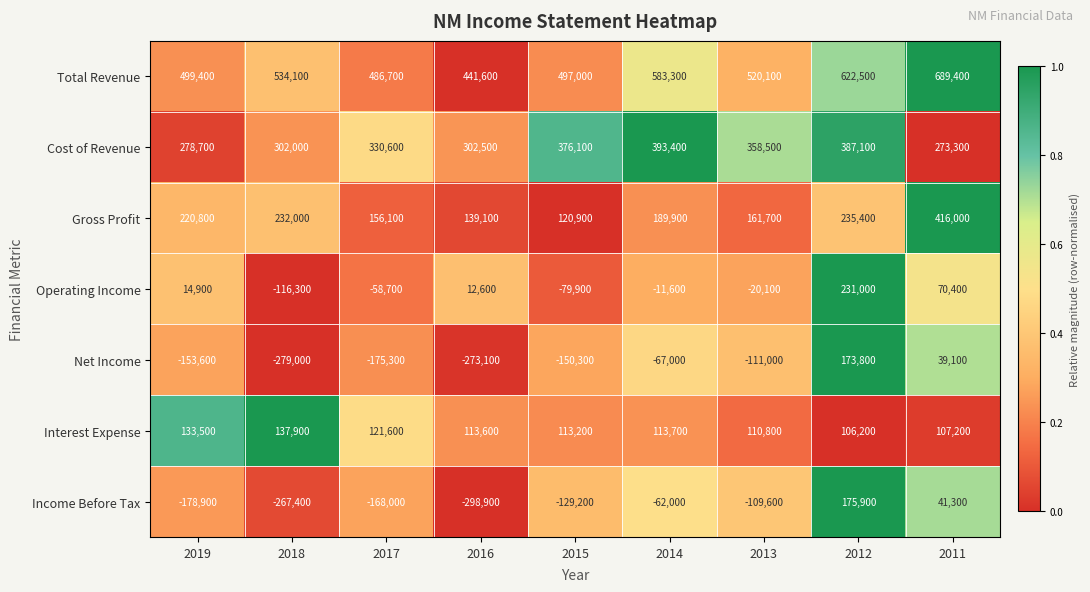

True or false: Total Revenue has a value of 744286 at 2017.

False